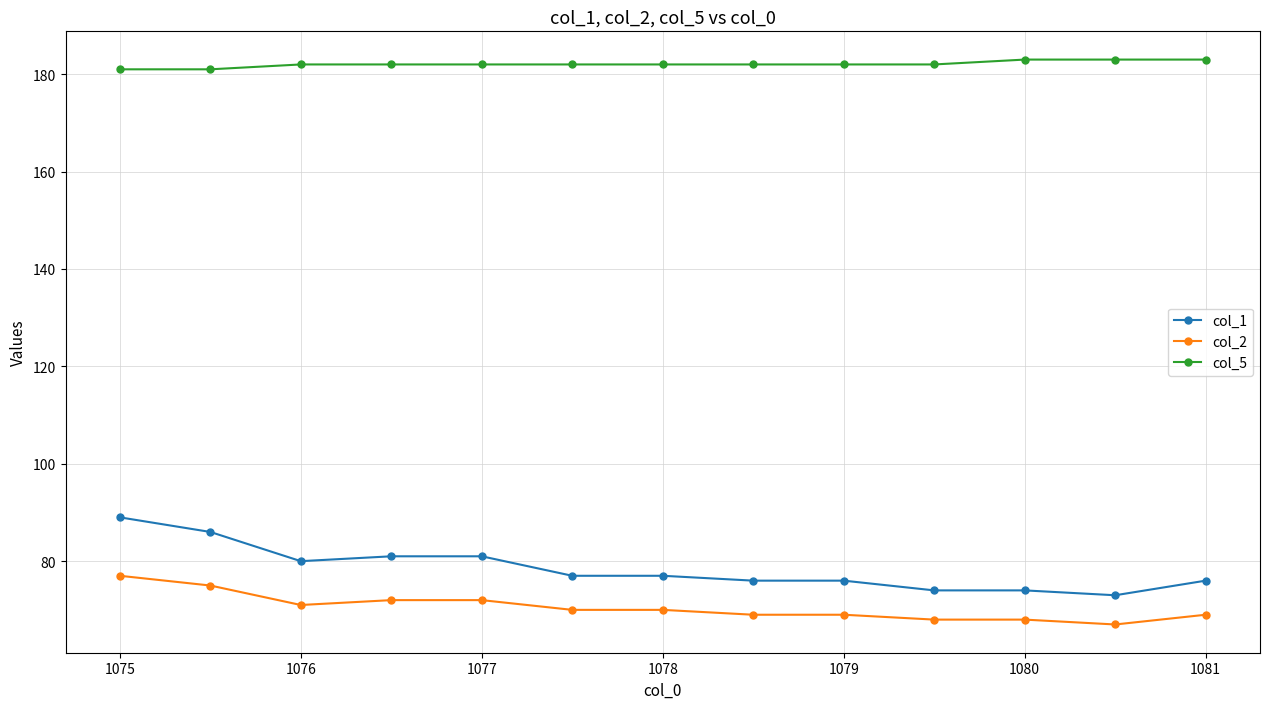

What is the value of the col_2 point at the 7th from the left?

70